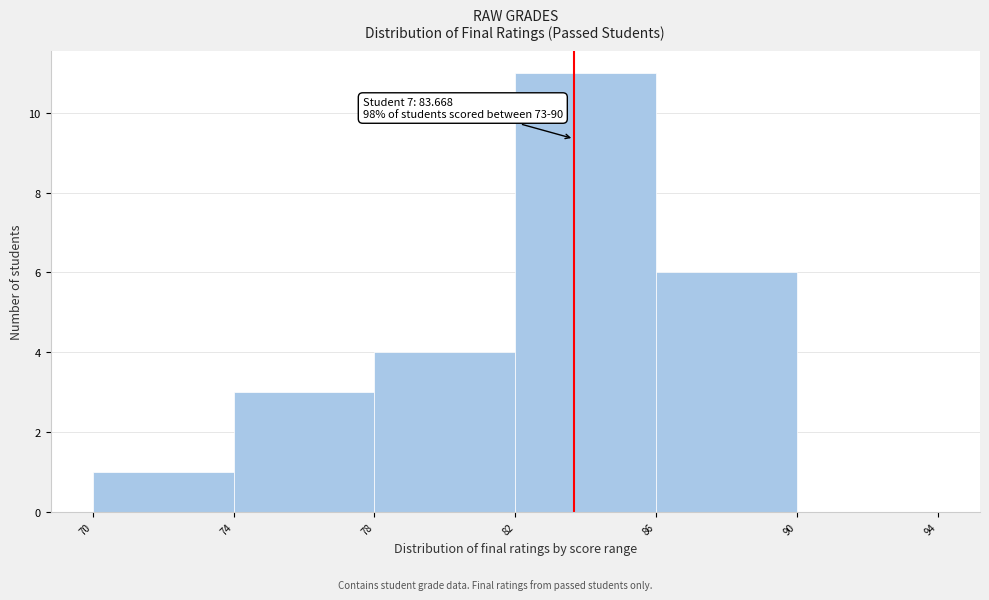

Over which range of the x-axis is the bar tallest?

82 to 86